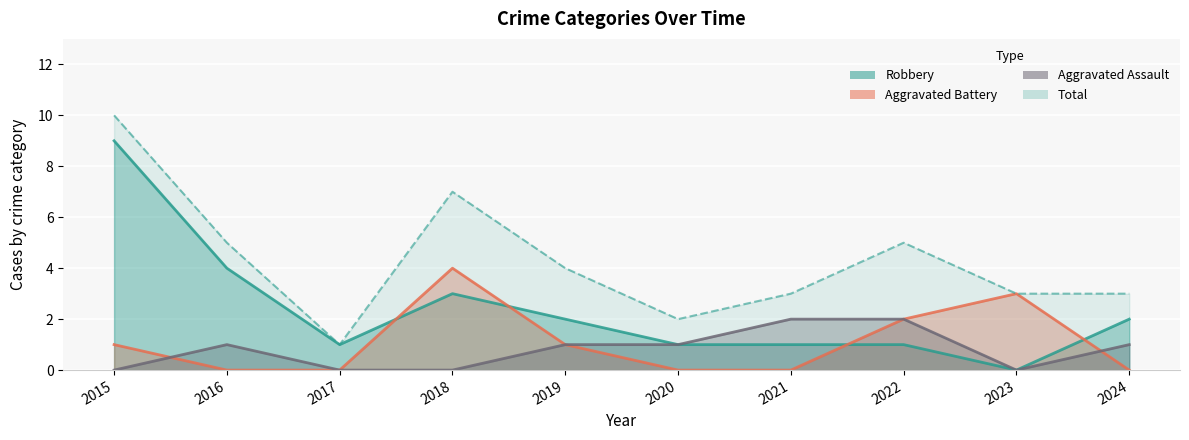

True or false: Total and Robbery cross at least once.

False